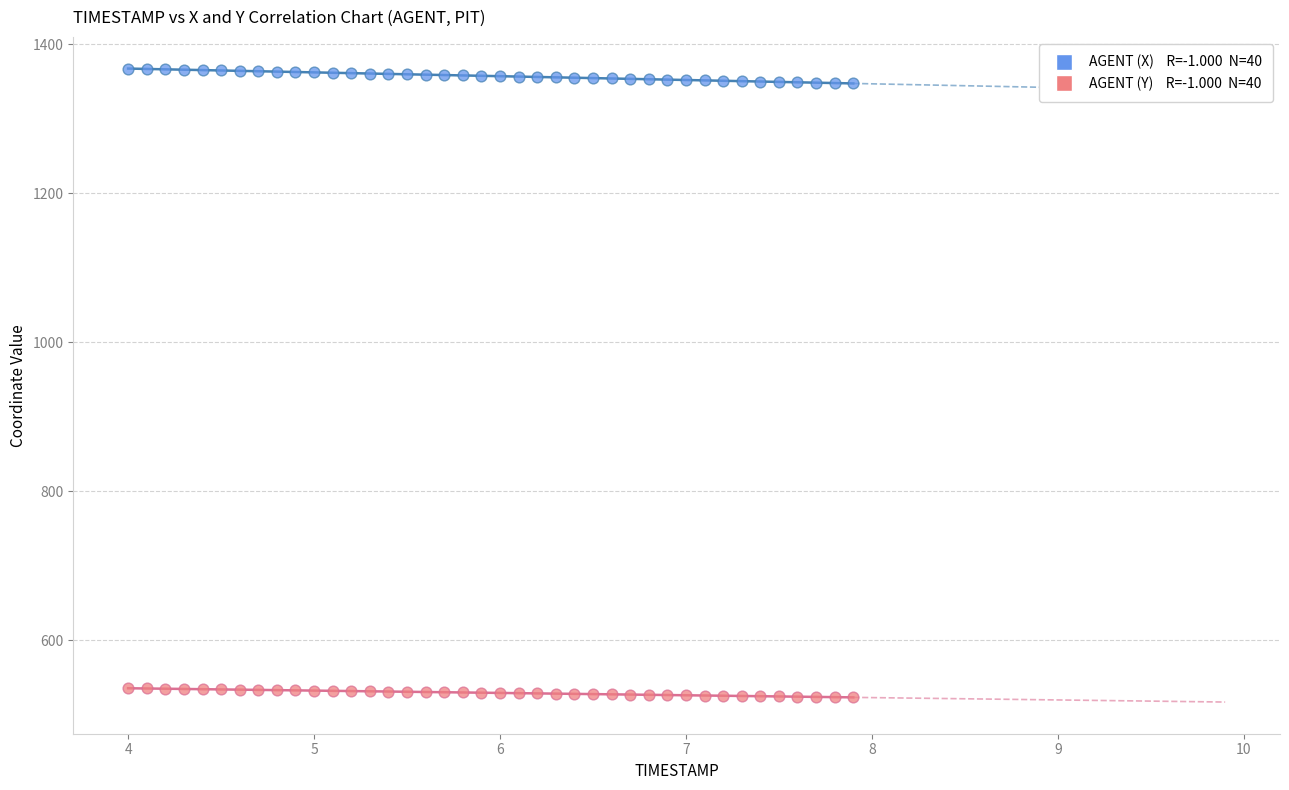

Across all data points, what is the range of Y values (max minus min)?

843.6